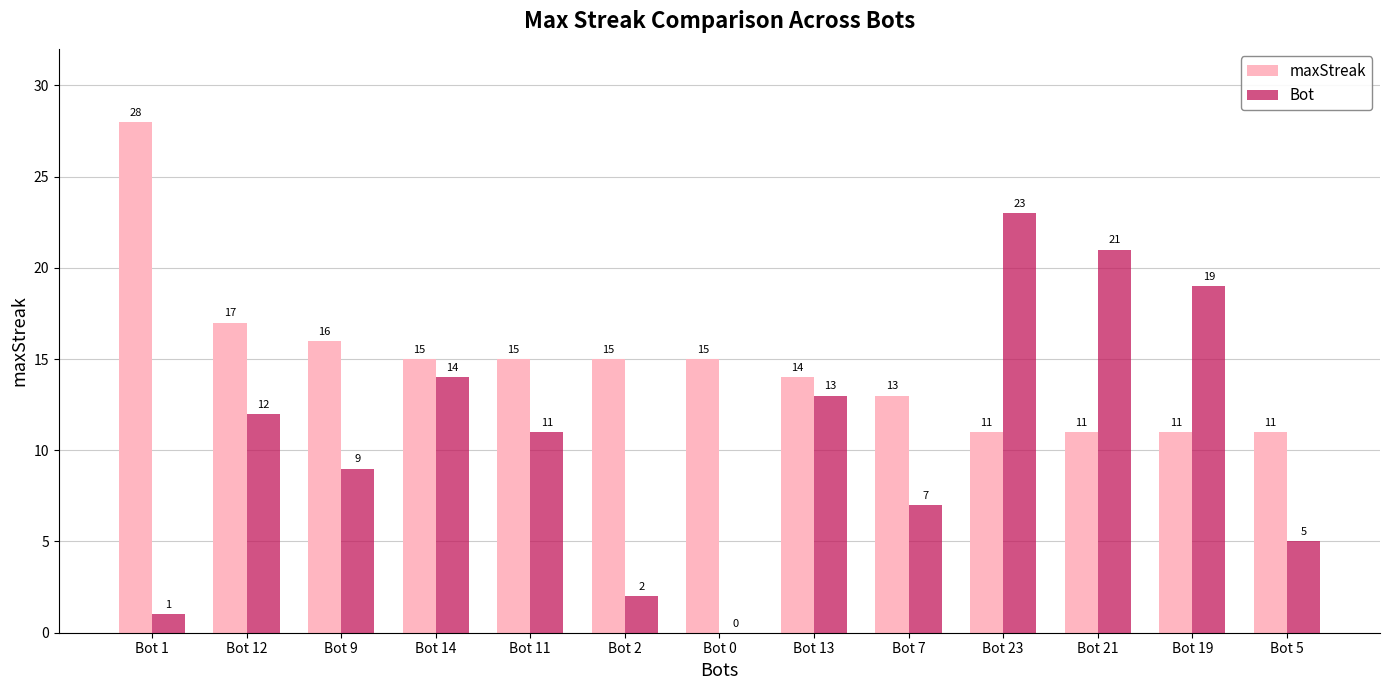

Which series changed the most between Bot 13 and Bot 21?

Bot